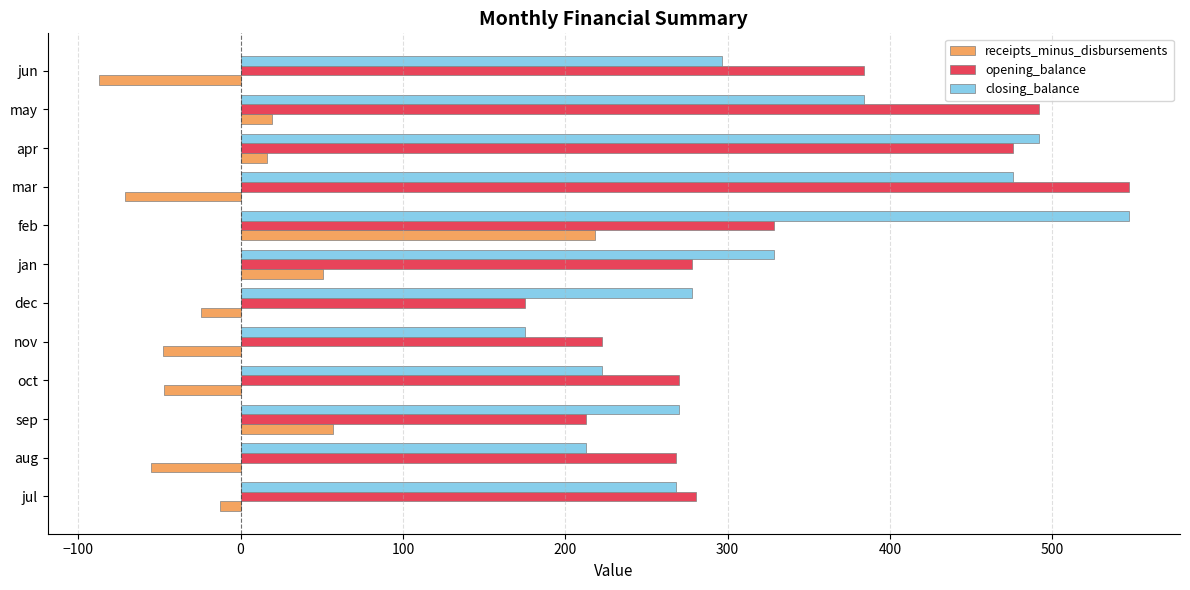

At which label is closing_balance closest to 361?

may